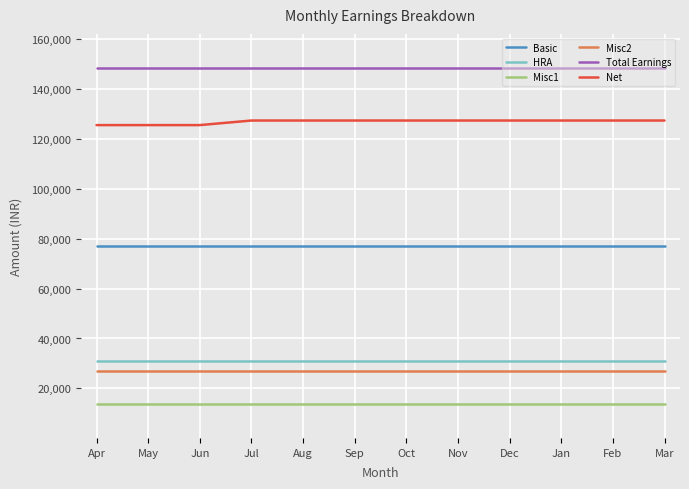

What is the spread (max minus min) of values at Apr?

134861